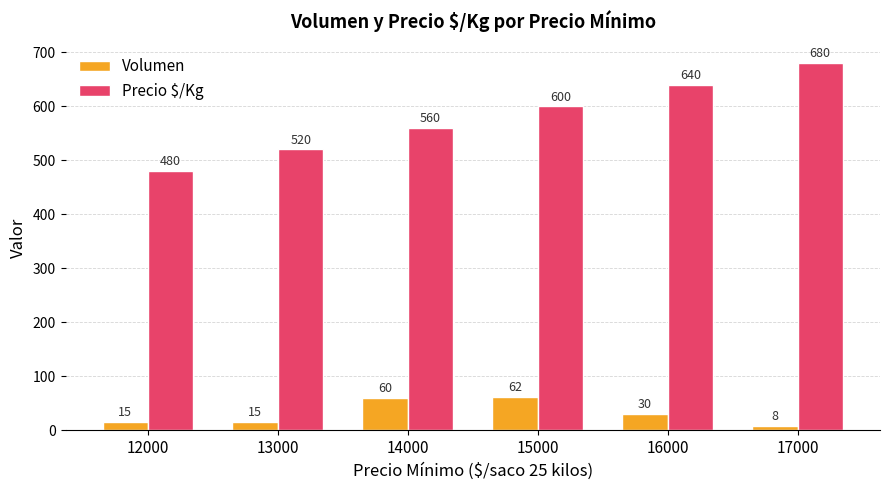

At which label is Volumen closest to 35?

16000